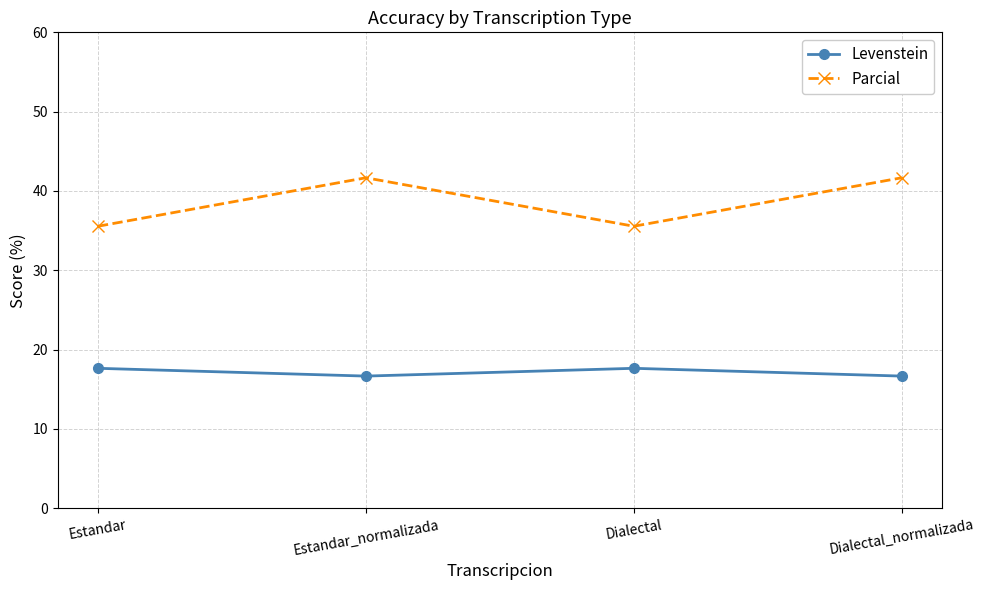

Is it true that Parcial equals 29.0 at Dialectal_normalizada?

False